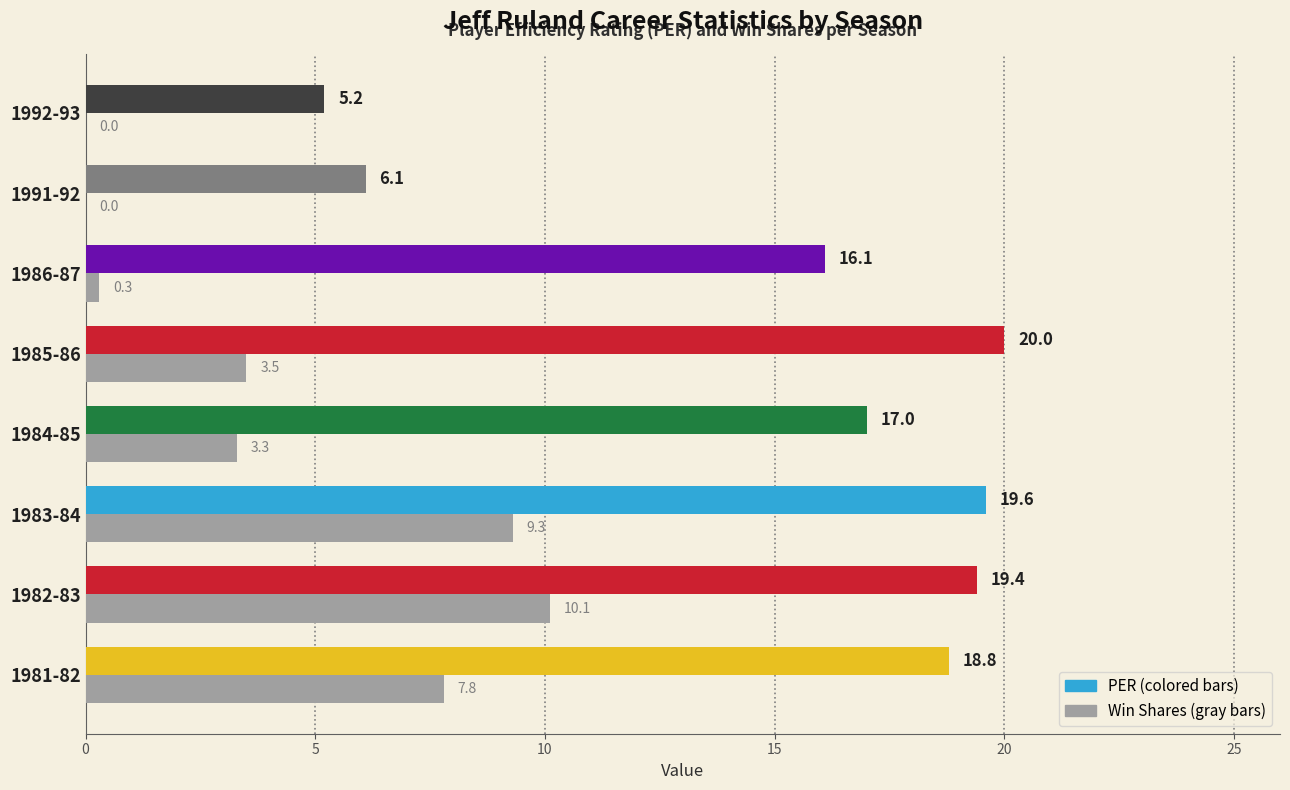

What is the greatest value displayed?

20.0